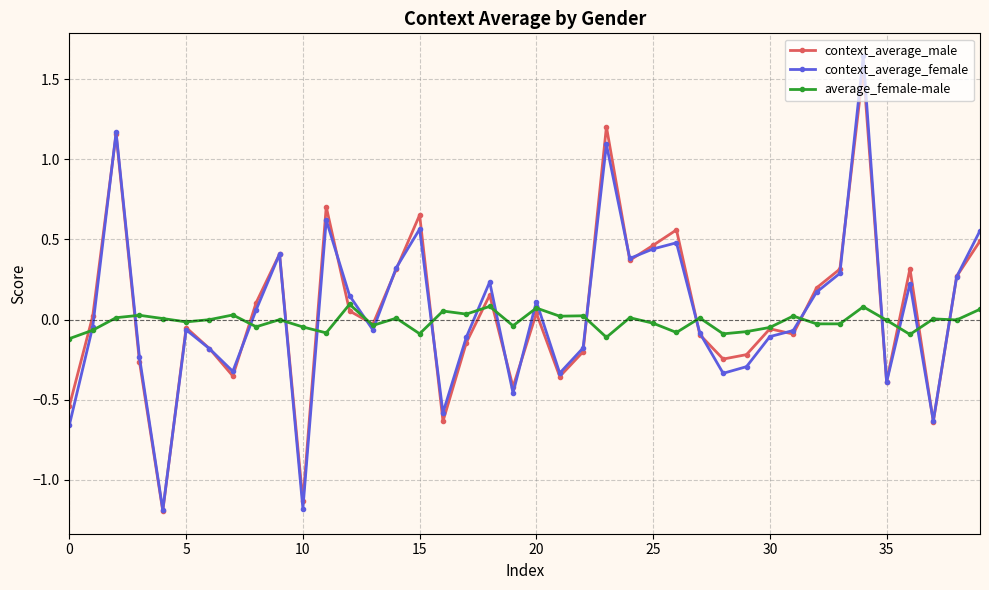

At how many categories does at least one series exceed 1?

3